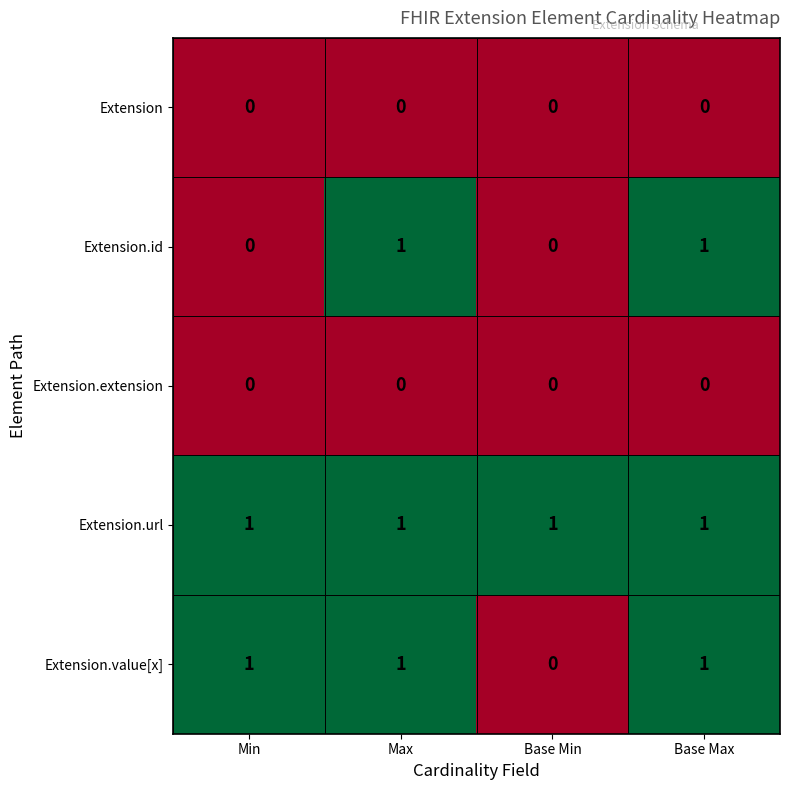

Which series changed the most between Min and Max?

Extension.id